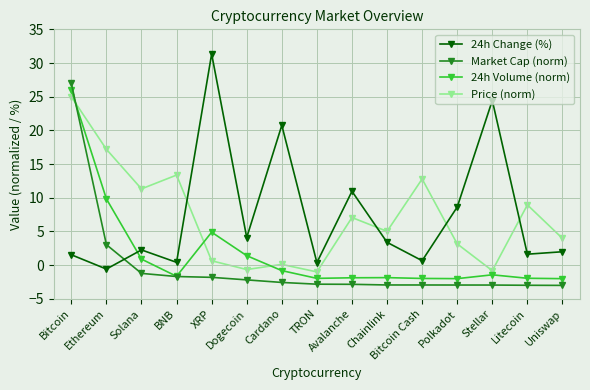

What is the difference between the second highest and minimum values in the Price (norm) series?

18.2